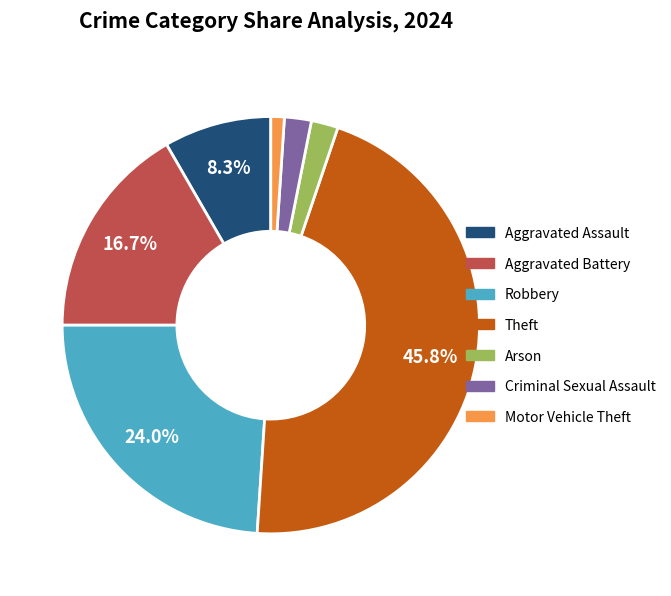

Is it true that Motor Vehicle Theft is 15% of the pie?

False